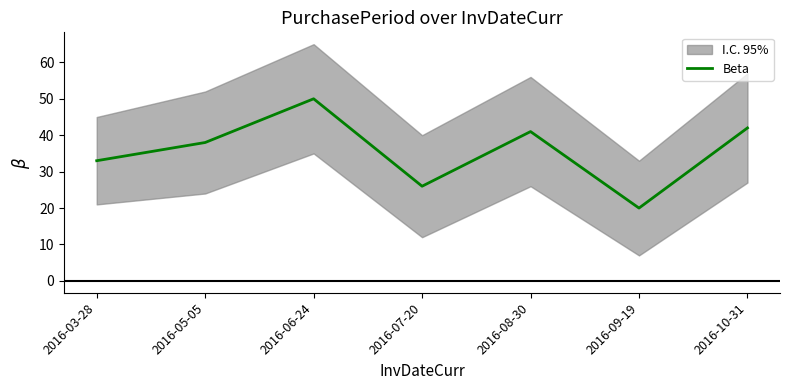

Rank the categories by value from lowest to highest.

2016-09-19, 2016-07-20, 2016-03-28, 2016-05-05, 2016-08-30, 2016-10-31, 2016-06-24